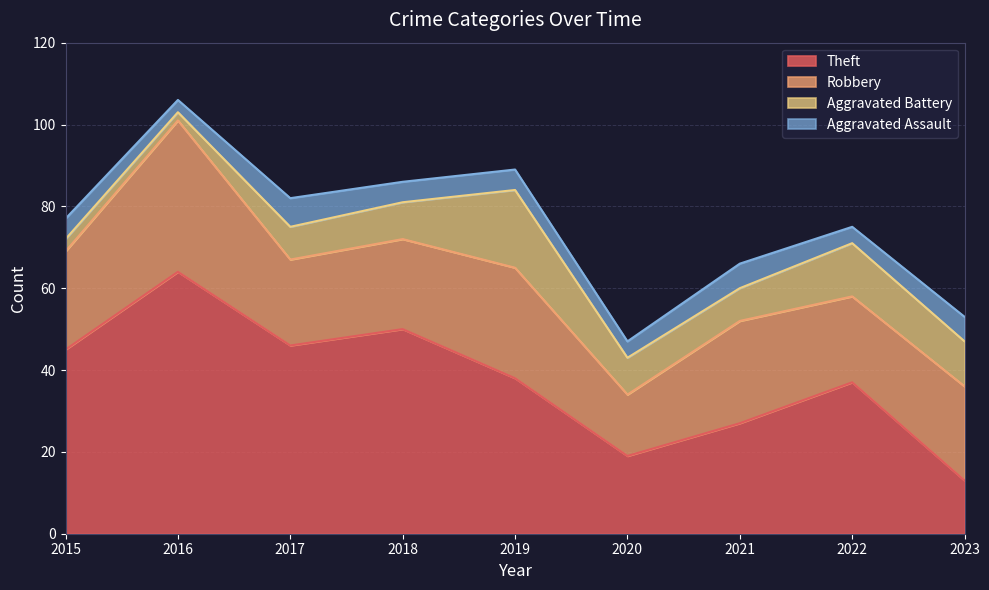

Which series has the largest range (max minus min)?

Theft